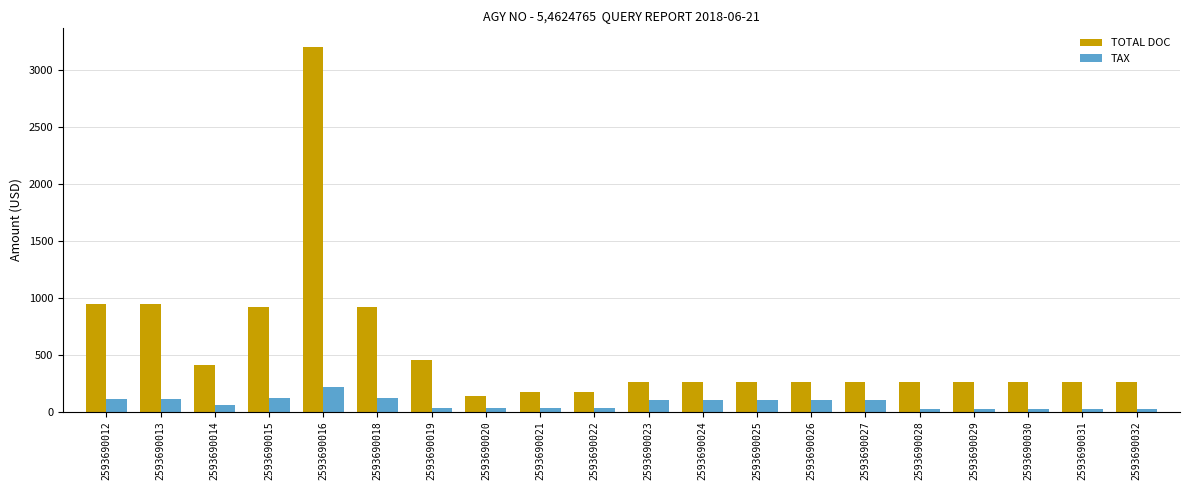

How many bars are there in each group?

2